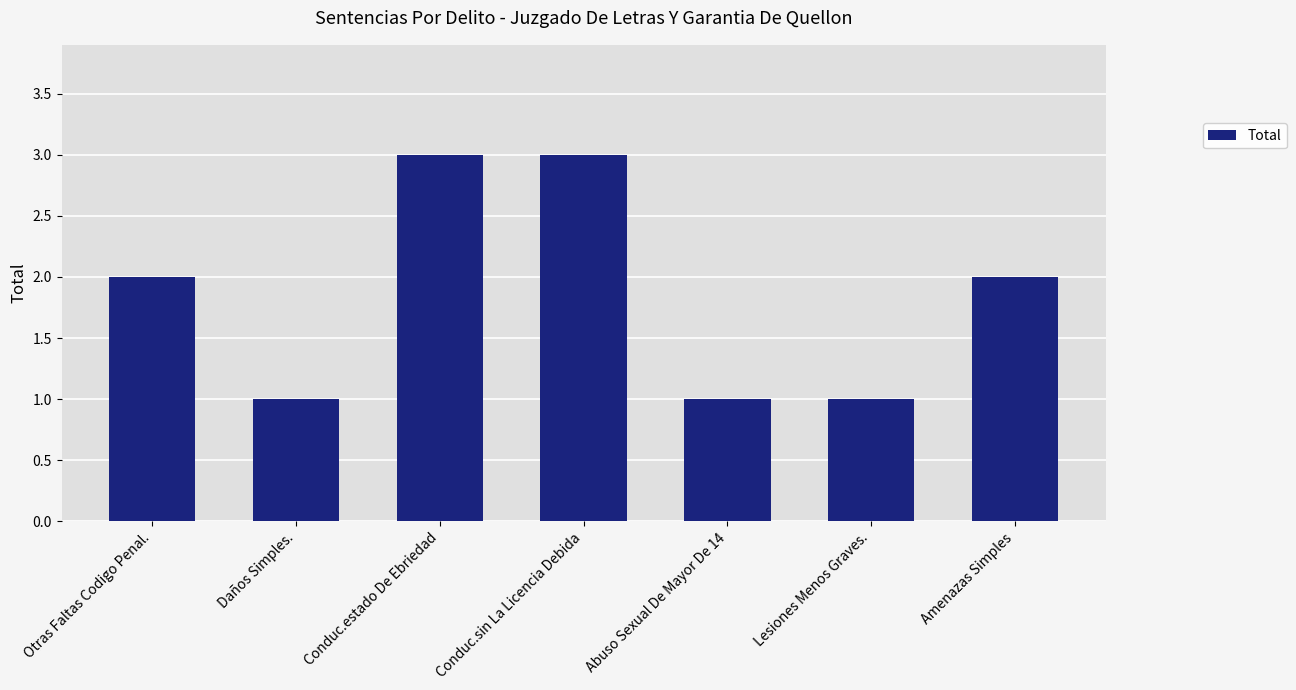

What is the sum of all values?

13